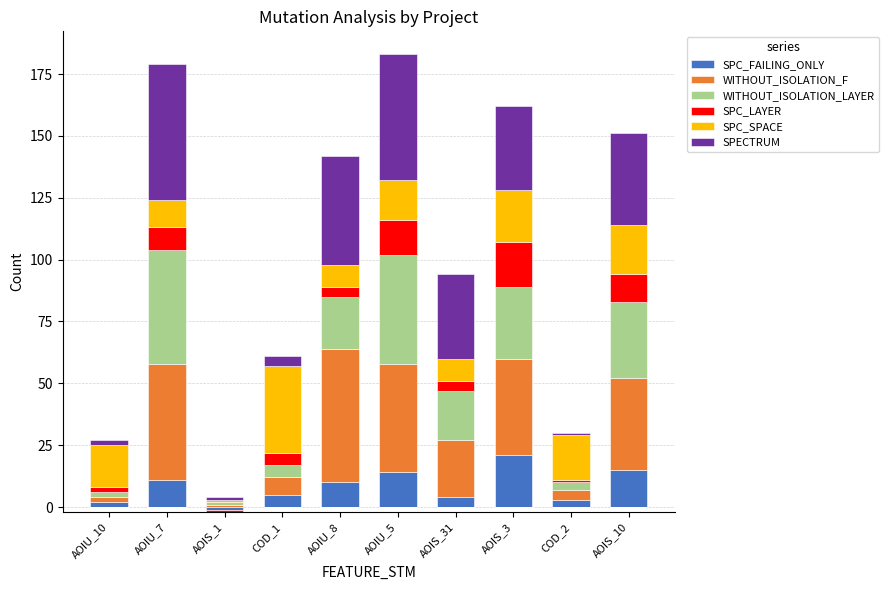

At which category is the sum across all series the highest?

AOIU_5